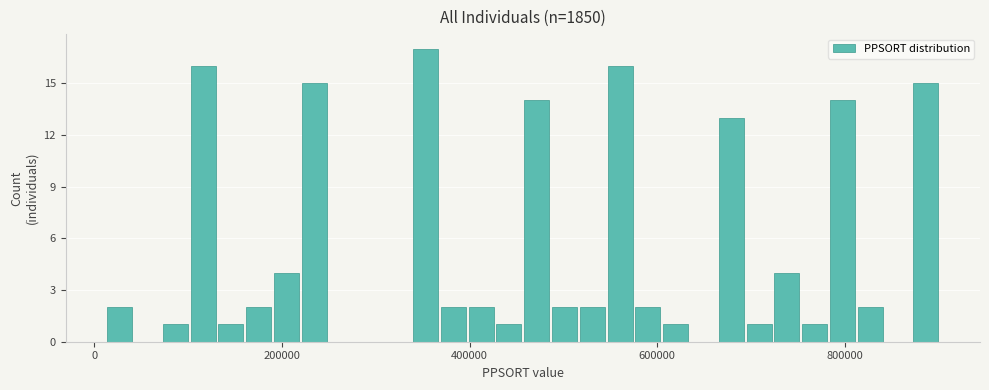

Around what value on the x-axis is the tallest bar? Give the approximate position of its centre, as read against the axis.

360000